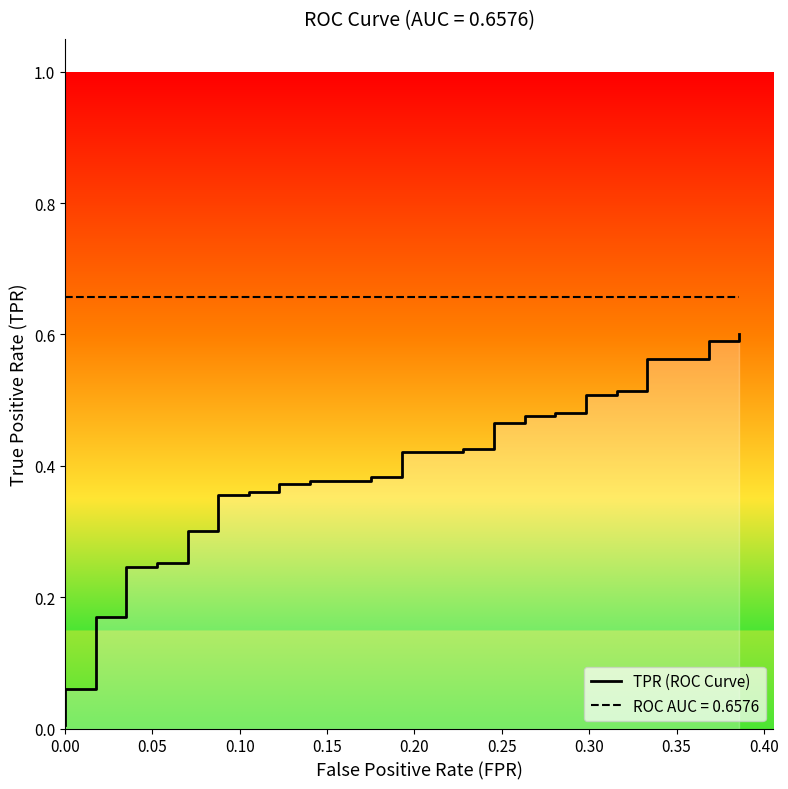

The value at 0.15 is 0.1. True or false?

False